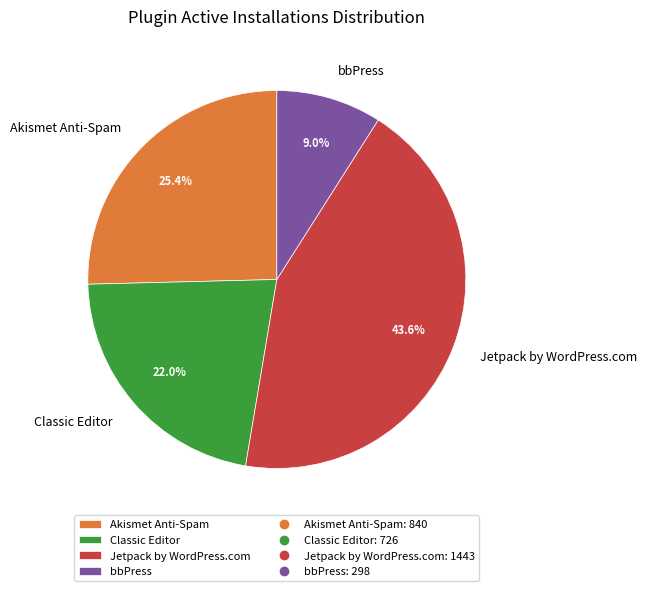

Rank the categories by value from highest to lowest.

Jetpack by WordPress.com, Akismet Anti-Spam, Classic Editor, bbPress